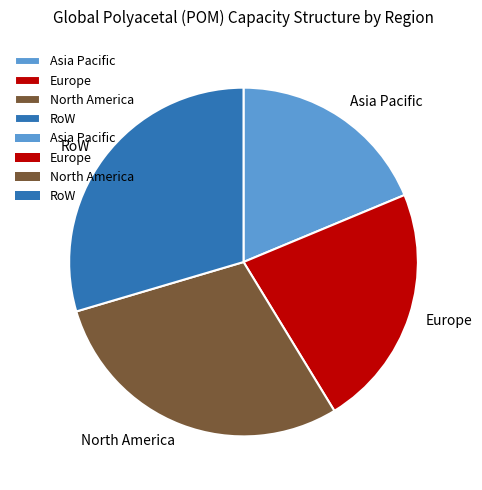

What is the ratio of the value at Europe to the value at RoW?

0.8